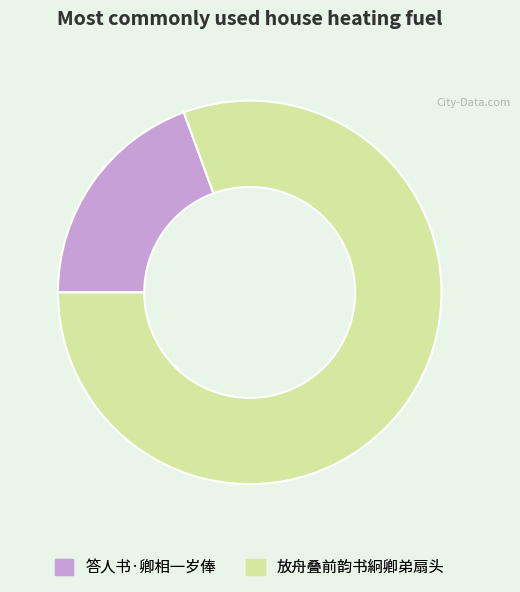

Between 答人书·卿相一岁俸 and 放舟叠前韵书絅卿弟扇头, which is larger?

放舟叠前韵书絅卿弟扇头